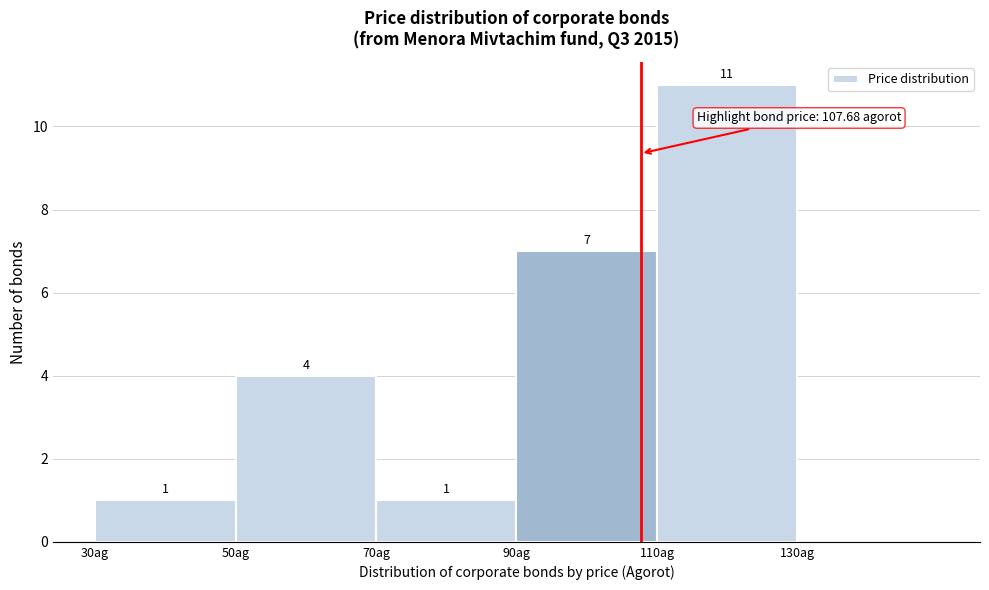

Which range on the x-axis has the tallest bar?

110 to 130